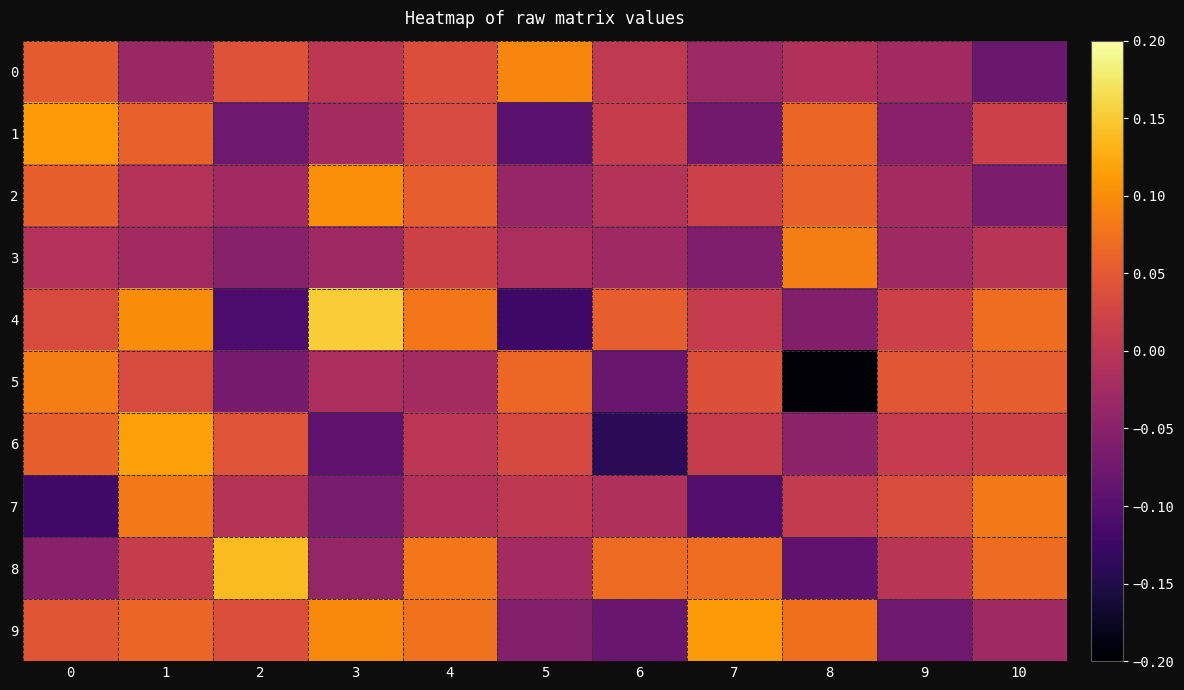

List the series in order of their peak value, lowest first.

row_7, row_5, row_3, row_0, row_2, row_1, row_9, row_6, row_8, row_4